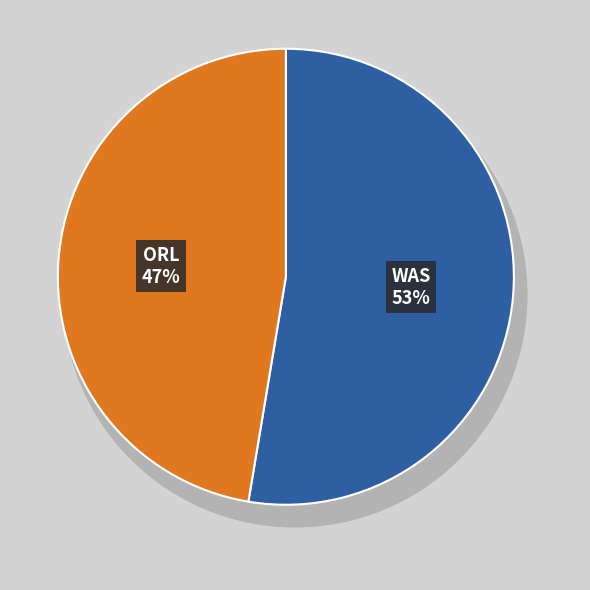

To the nearest percent, what is the average slice percentage?

50%